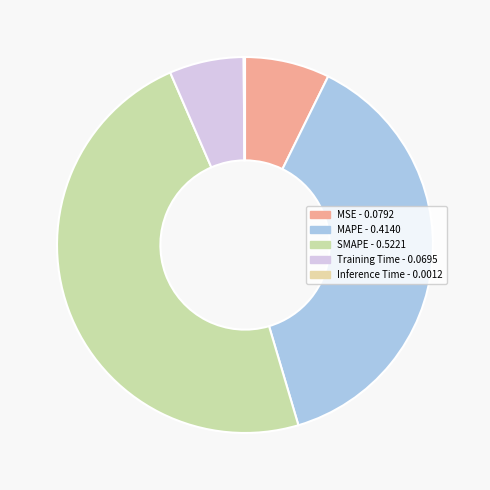

Does any single category account for the majority?

No